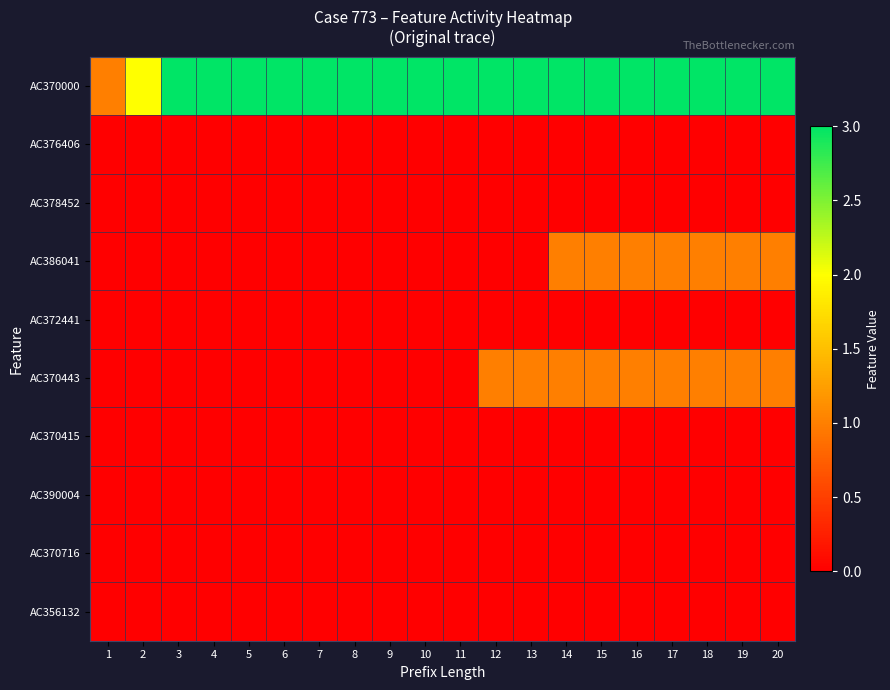

Rank the series at 5 from lowest to highest value.

AC376406, AC378452, AC386041, AC372441, AC370443, AC370415, AC390004, AC370716, AC356132, AC370000